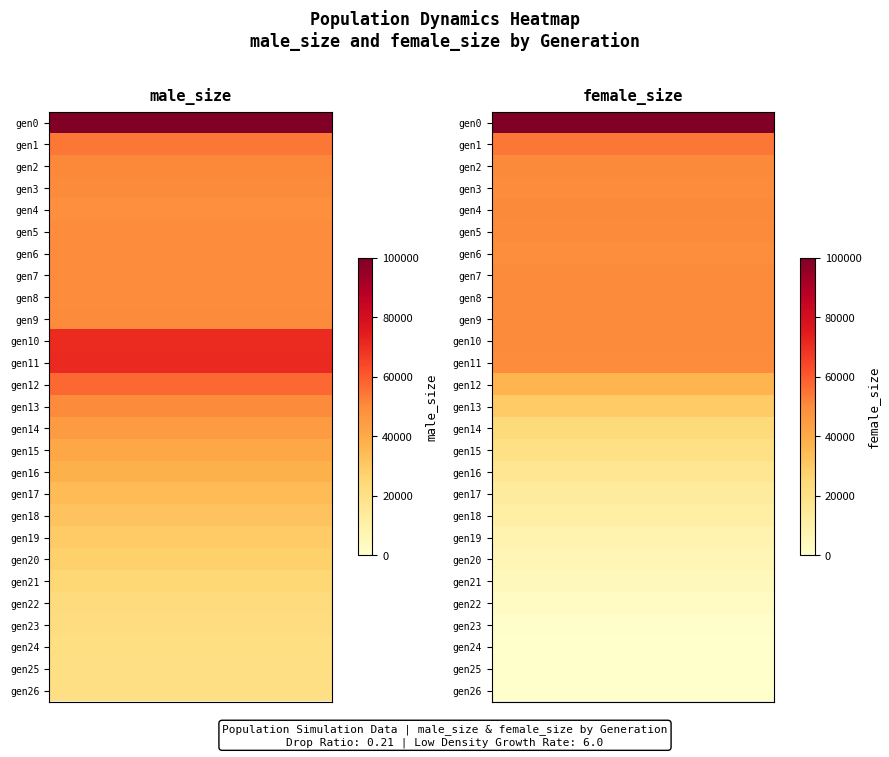

Between 1 and 26, which series saw the biggest shift?

1